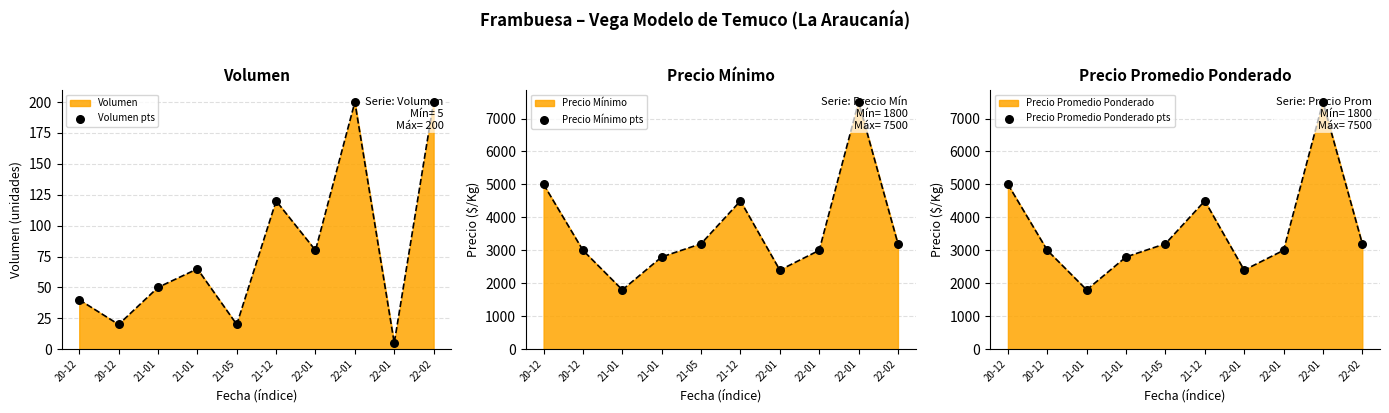

Which series has the largest total across all categories?

Precio Mínimo pts